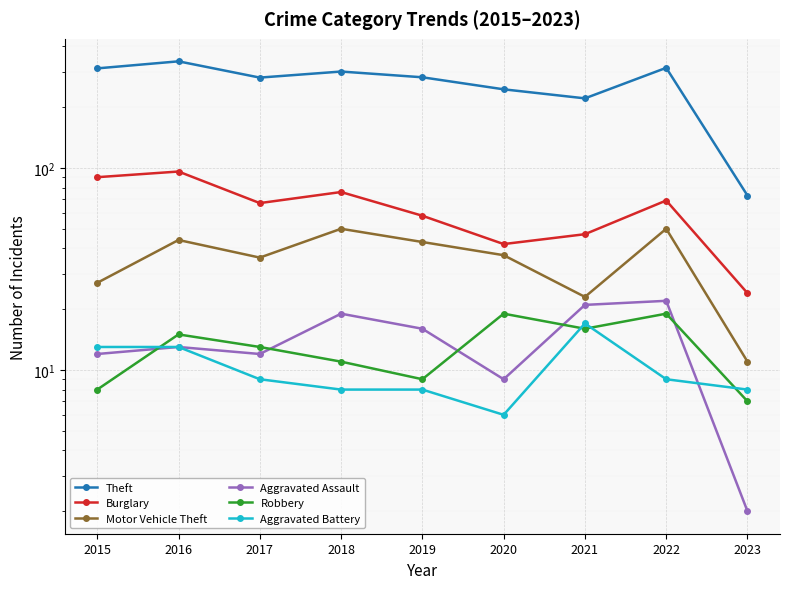

How many lines are shown in the chart?

6